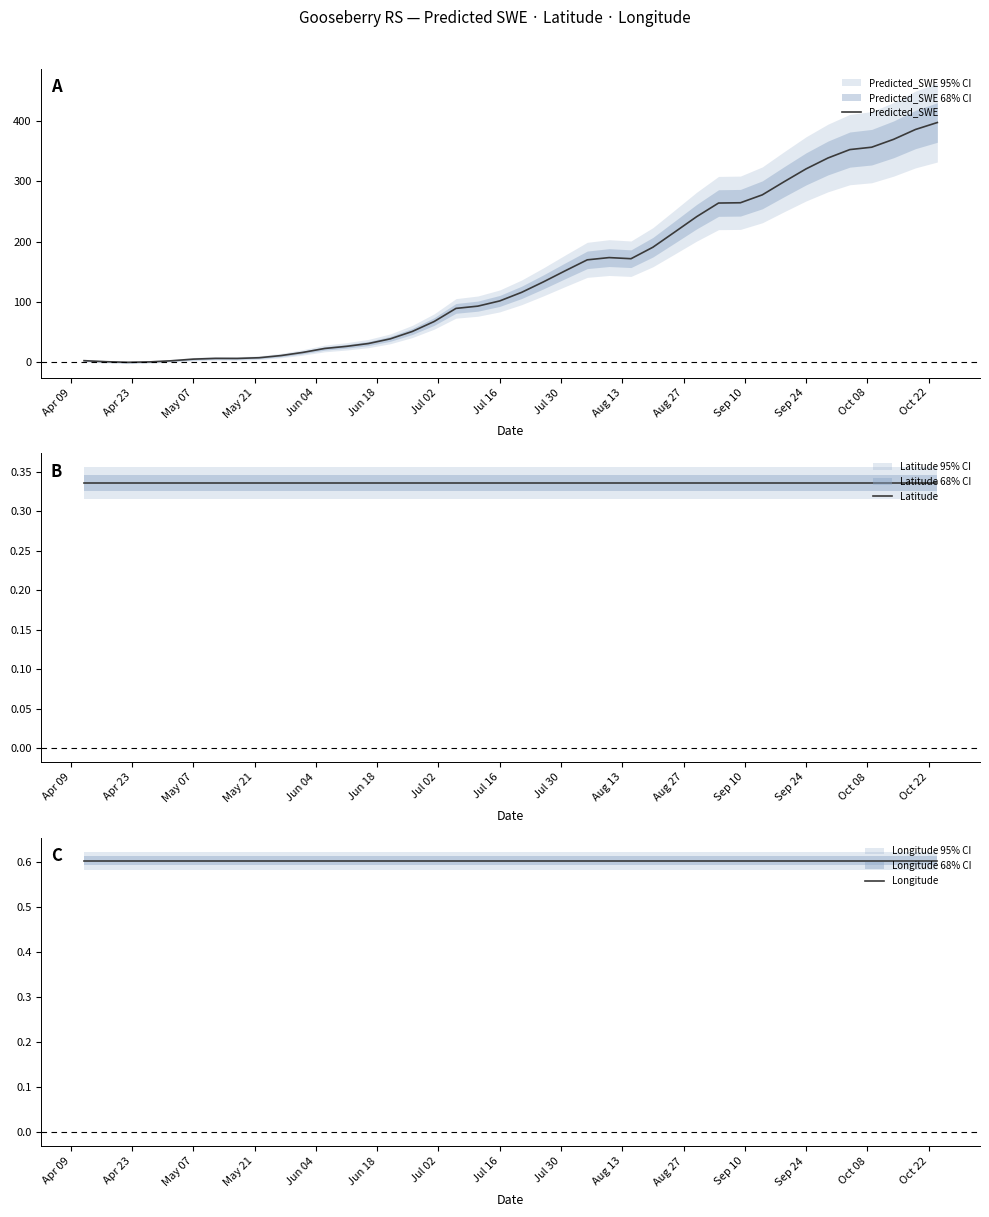

What is the maximum value for Predicted_SWE?

397.7